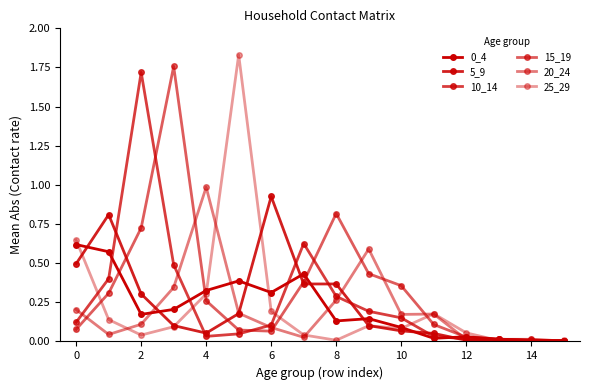

Count the number of categories in the chart.

16